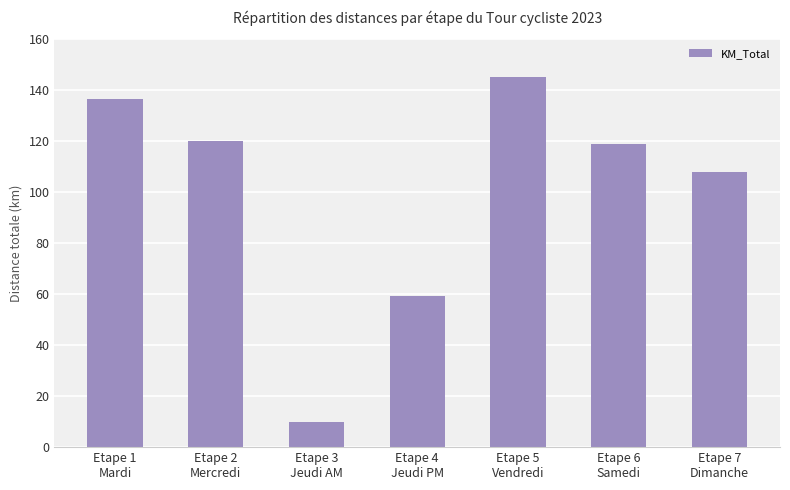

What is the greatest value displayed?

145.0